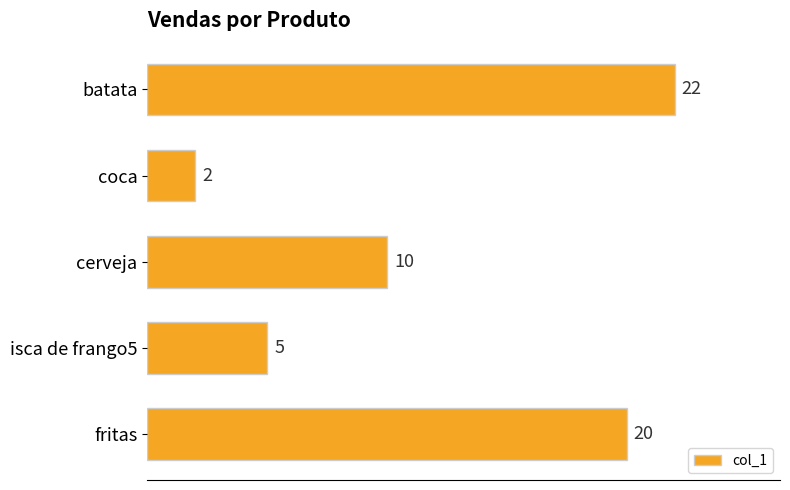

What is the smallest value displayed?

2